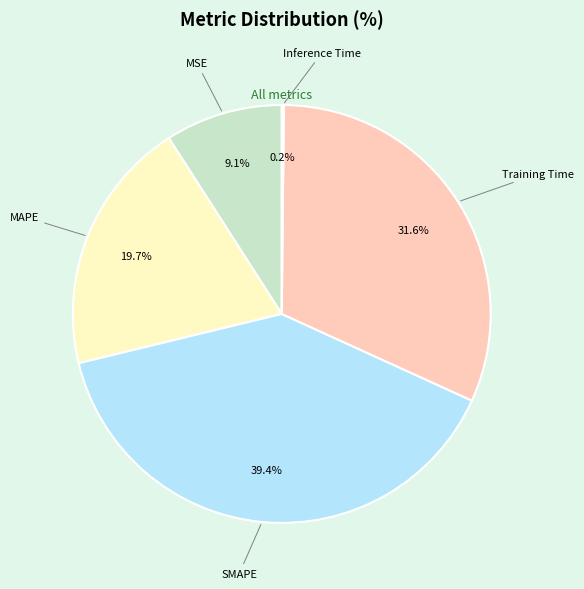

What percentage is the MSE slice, to the nearest percent?

9%